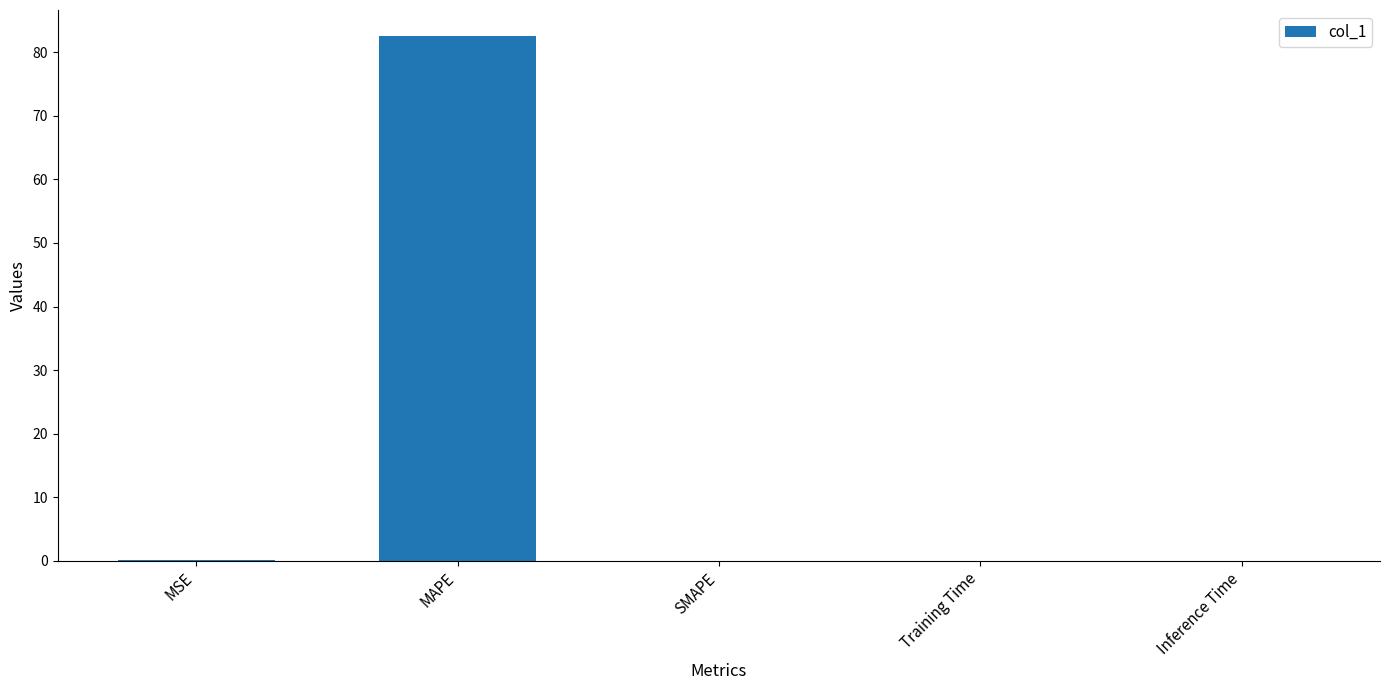

Which category has the highest value across all series?

MAPE